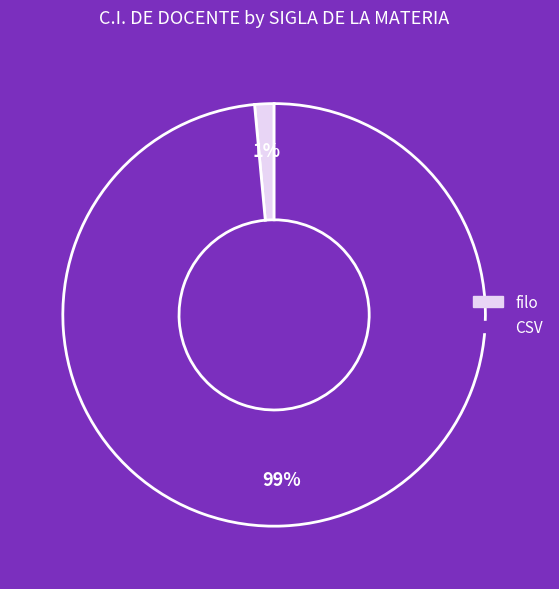

How many segments does this pie chart have?

2